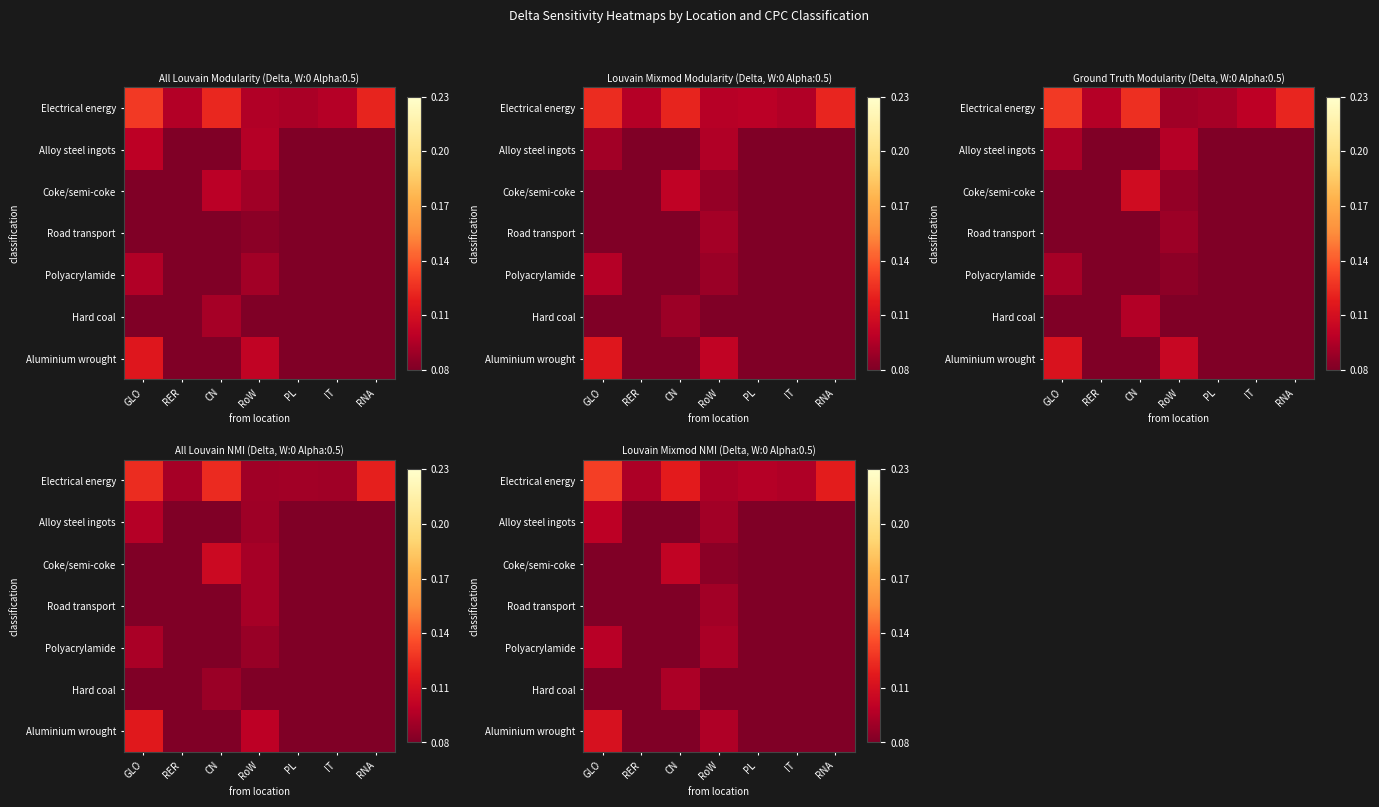

Reading left to right, what are all the values shown in this chart?

row_0: GLO=0.1	RER=0.1	CN=0.1	RoW=0.1	PL=0.1	IT=0.1	RNA=0.1
row_1: GLO=0.1	RER=0.1	CN=0.1	RoW=0.1	PL=0.1	IT=0.1	RNA=0.1
row_2: GLO=0.1	RER=0.1	CN=0.1	RoW=0.1	PL=0.1	IT=0.1	RNA=0.1
row_3: GLO=0.1	RER=0.1	CN=0.1	RoW=0.1	PL=0.1	IT=0.1	RNA=0.1
row_4: GLO=0.1	RER=0.1	CN=0.1	RoW=0.1	PL=0.1	IT=0.1	RNA=0.1
row_5: GLO=0.1	RER=0.1	CN=0.1	RoW=0.1	PL=0.1	IT=0.1	RNA=0.1
row_6: GLO=0.1	RER=0.1	CN=0.1	RoW=0.1	PL=0.1	IT=0.1	RNA=0.1